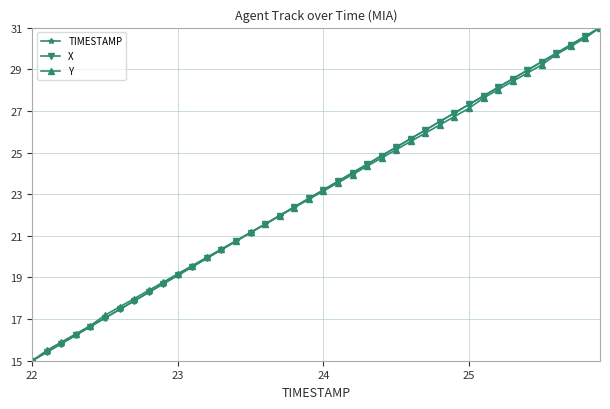

True or false: X has more than 1 interior local peaks.

False